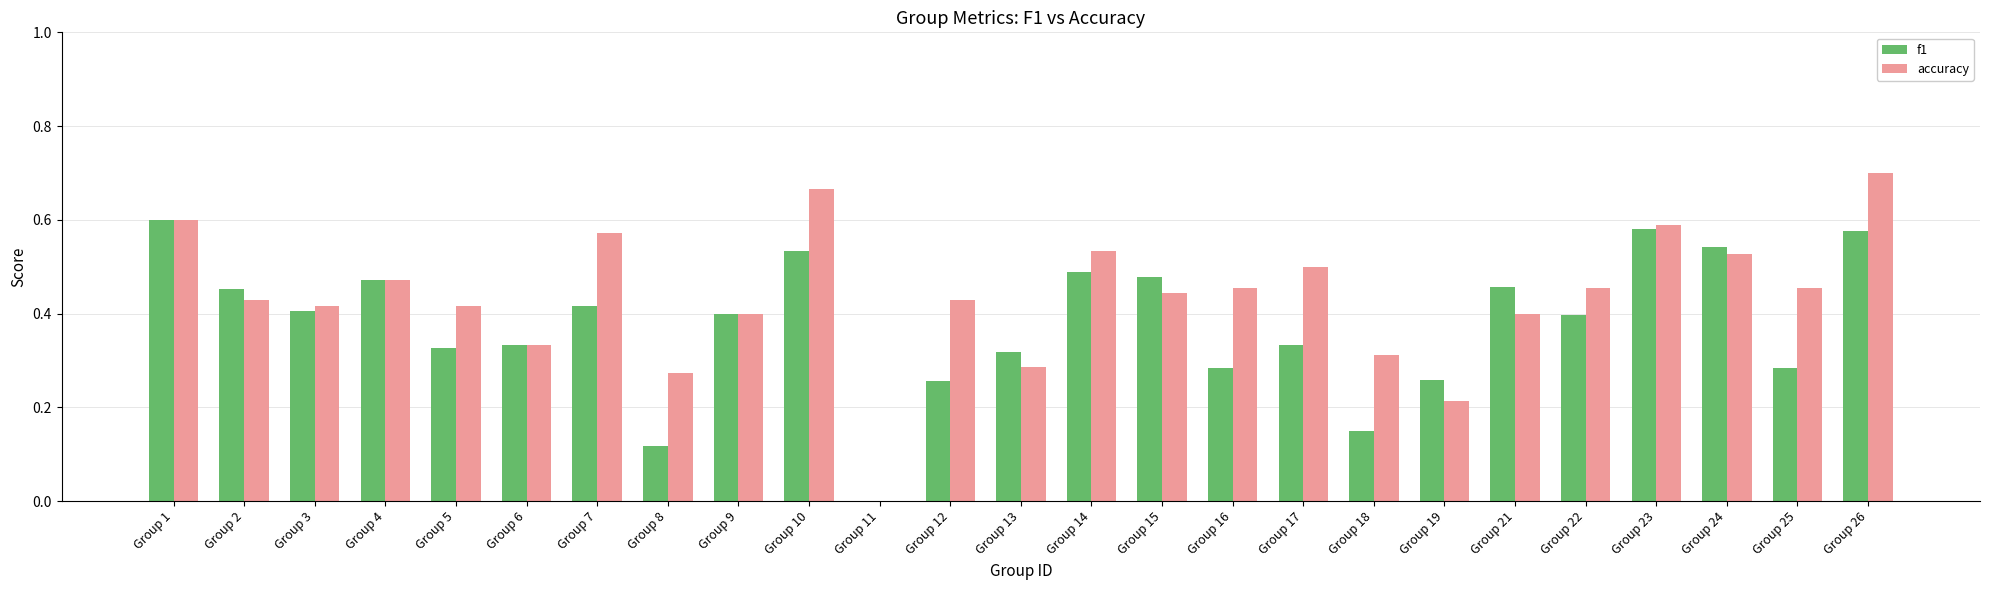

What is the sum of the f1 values at Group 26 and Group 15?

1.1